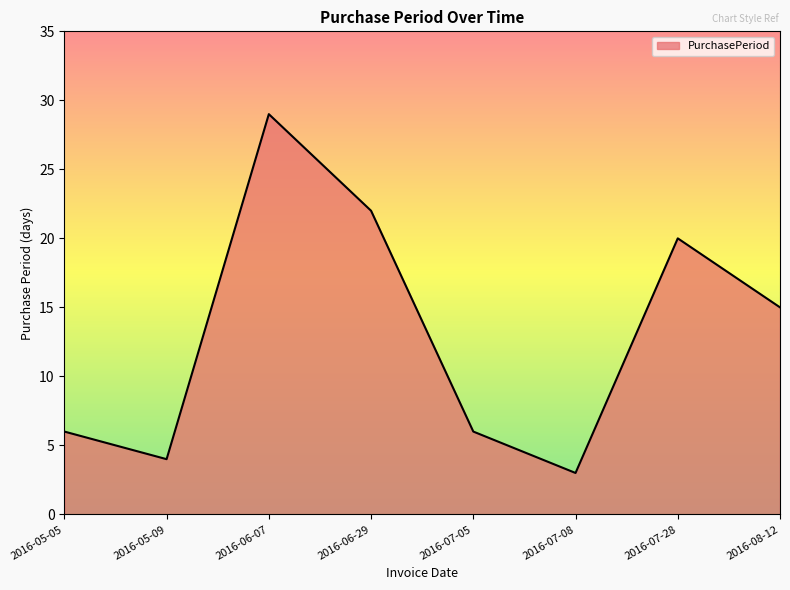

What position from the right is 2016-07-28?

2